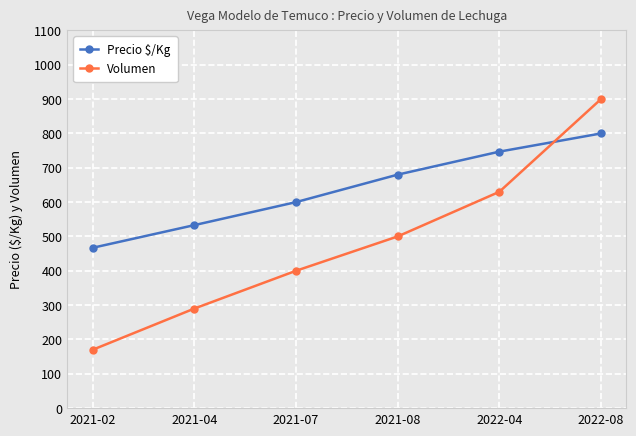

At which label does Volumen reach its minimum?

2021-02